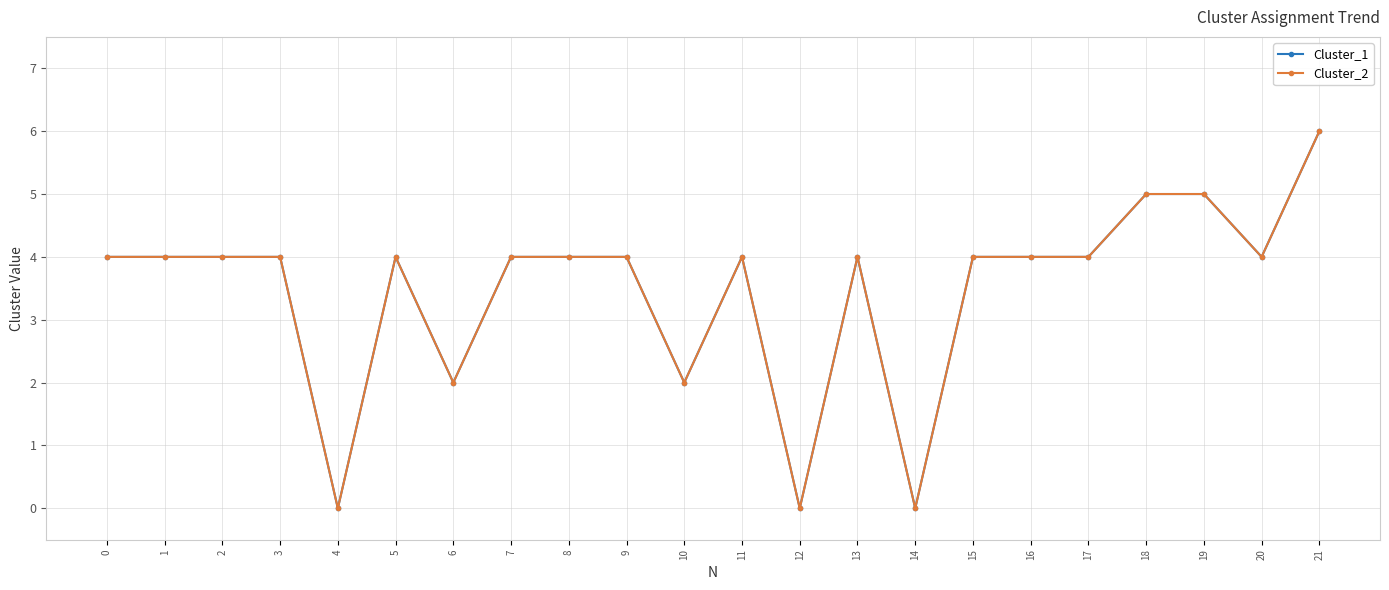

What is the greatest value displayed?

6